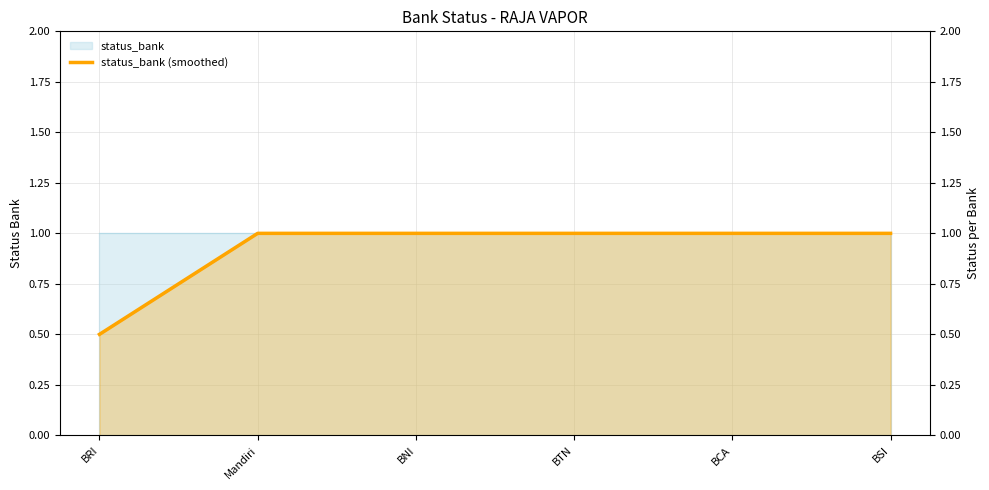

What is the sum of all values?

5.5